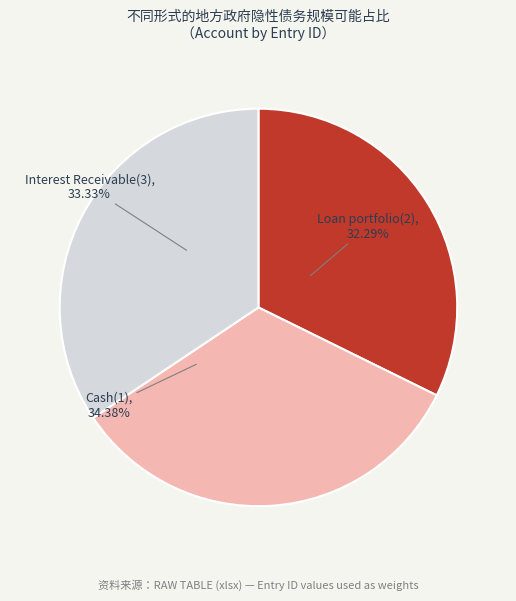

How much of the chart is everything except Cash(1)?

65.6%